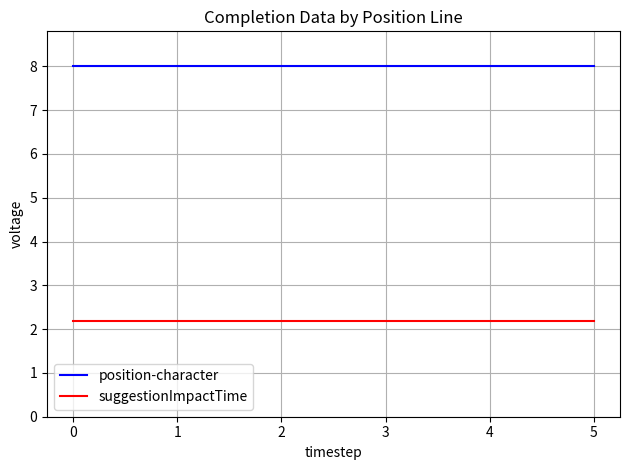

At 4, list the series in order from largest to smallest.

position-character, suggestionImpactTime